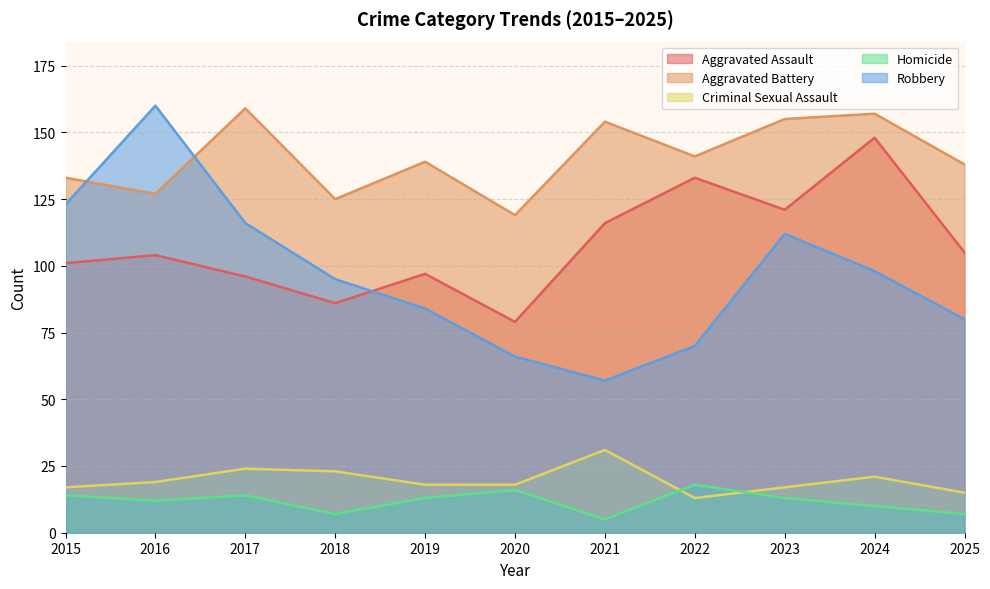

What is the maximum value for Homicide?

18